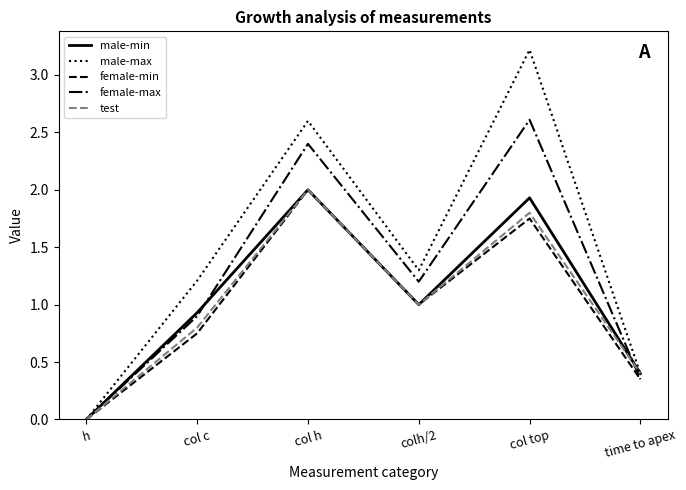

Does the chart display data point markers on the line(s)?

No